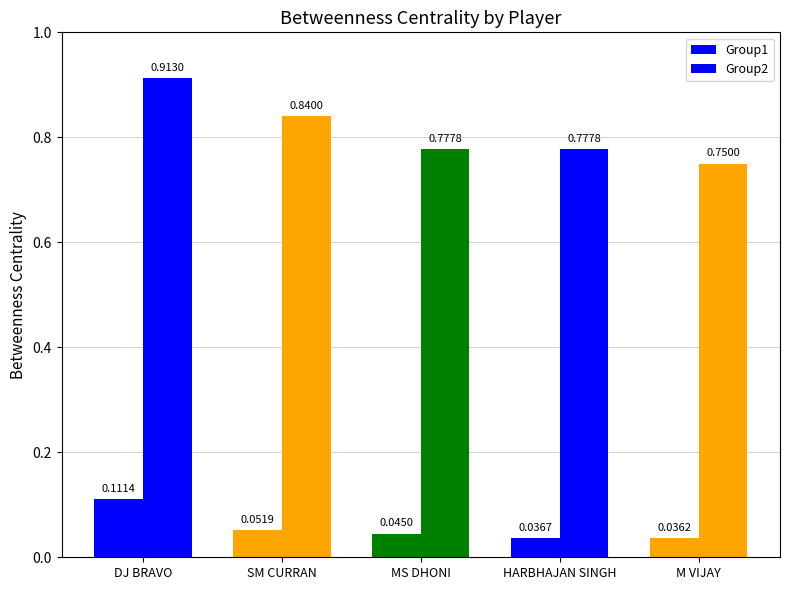

Count the number of categories in the chart.

5